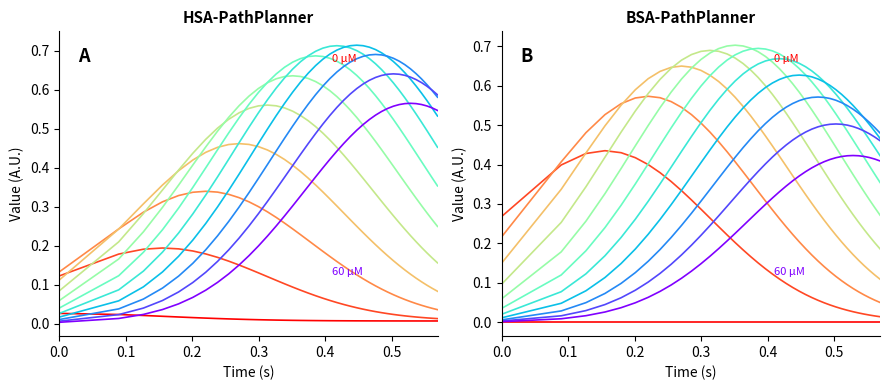

Count the number of categories in the chart.

39